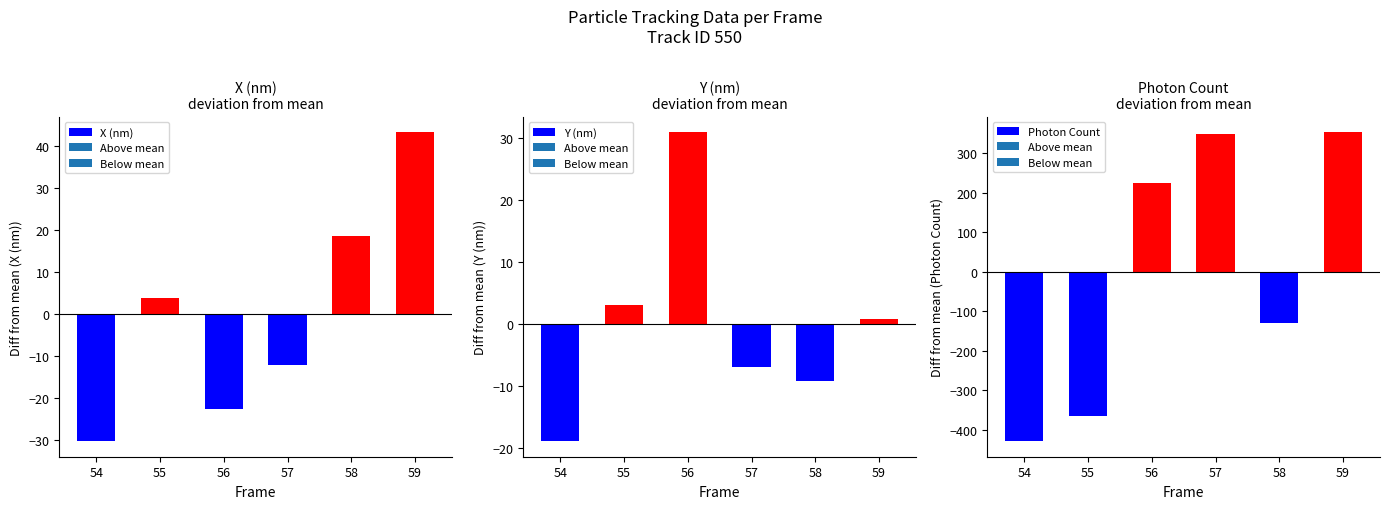

Rank the categories by X (nm) value from lowest to highest.

54, 56, 57, 55, 58, 59